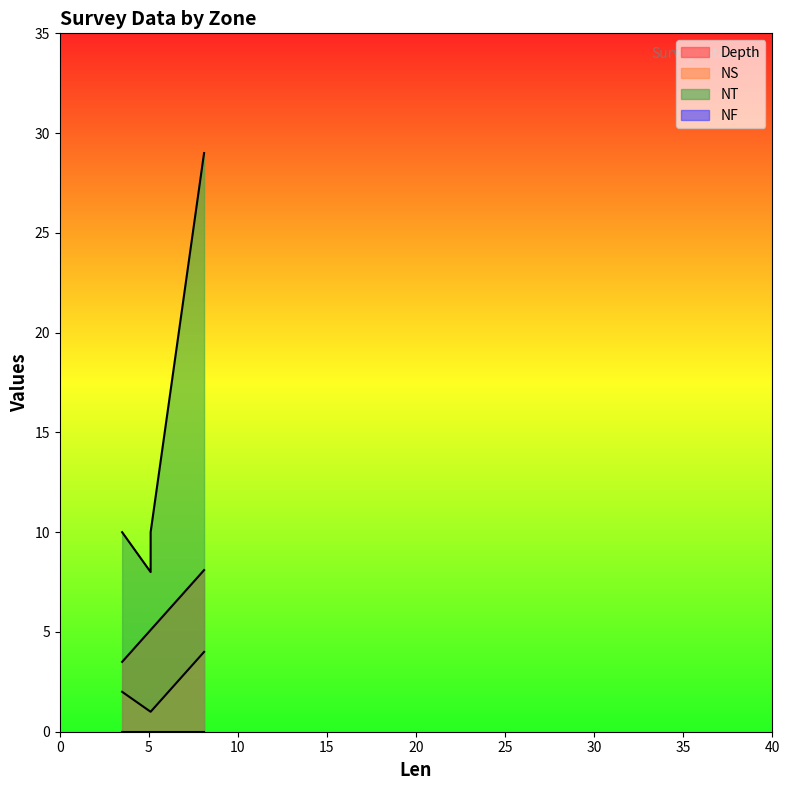

Which series has the largest total across all categories?

NT